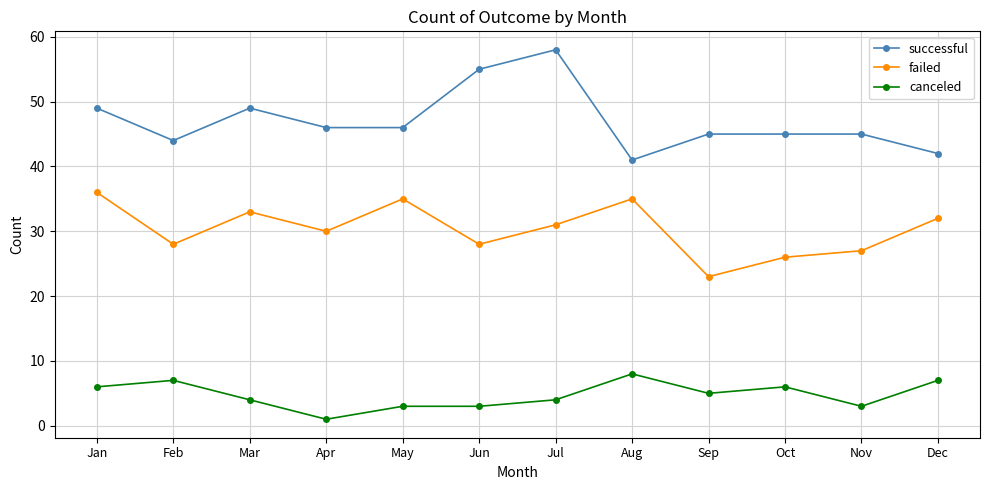

The value of successful at Aug is 41. True or false?

True